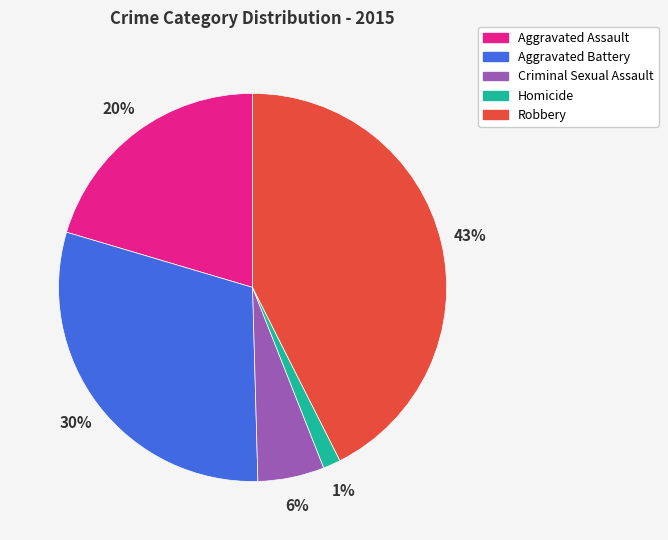

What percentage is the Robbery slice, to the nearest percent?

43%